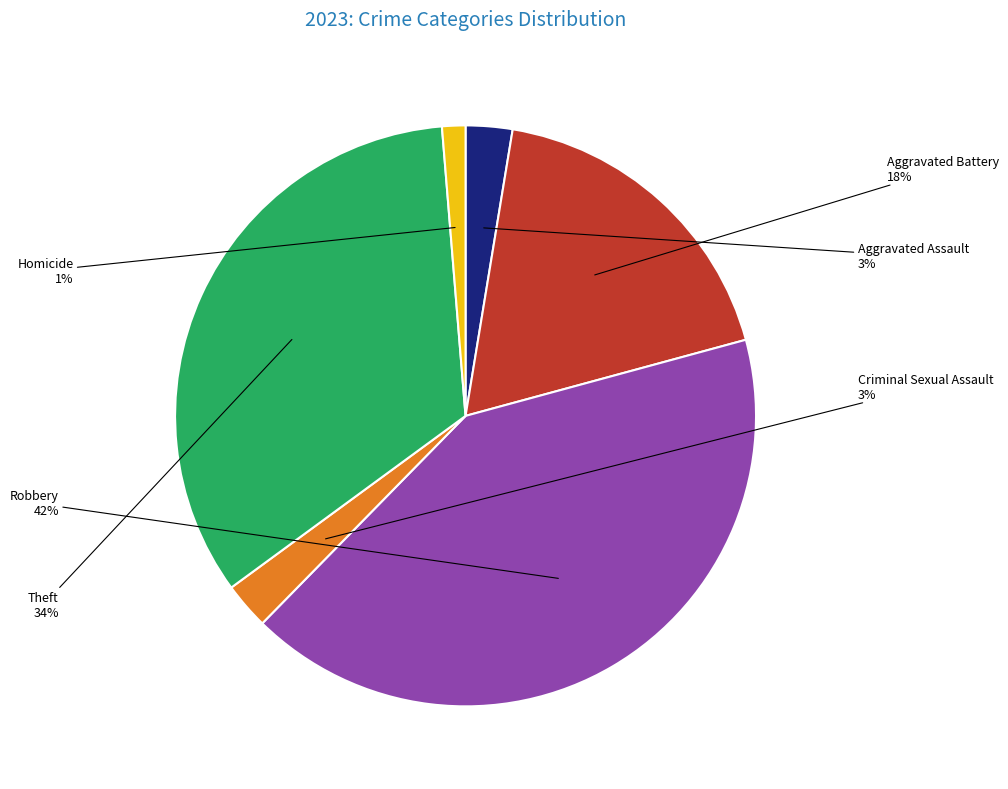

Is the sum of Robbery and Aggravated Assault greater than half?

No